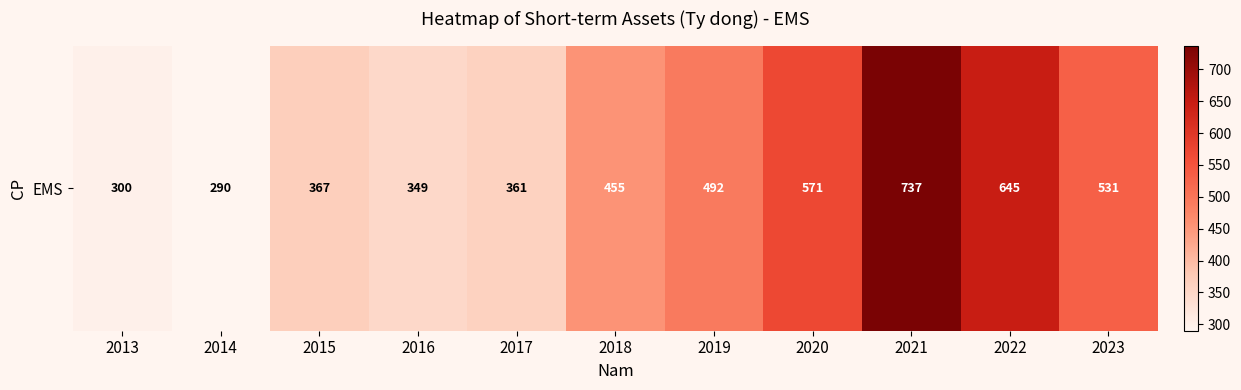

Reading left to right, list all the values displayed in this chart.

299.8	289.9	366.8	348.9	361.5	455.2	491.7	570.8	737.4	645.5	531.3